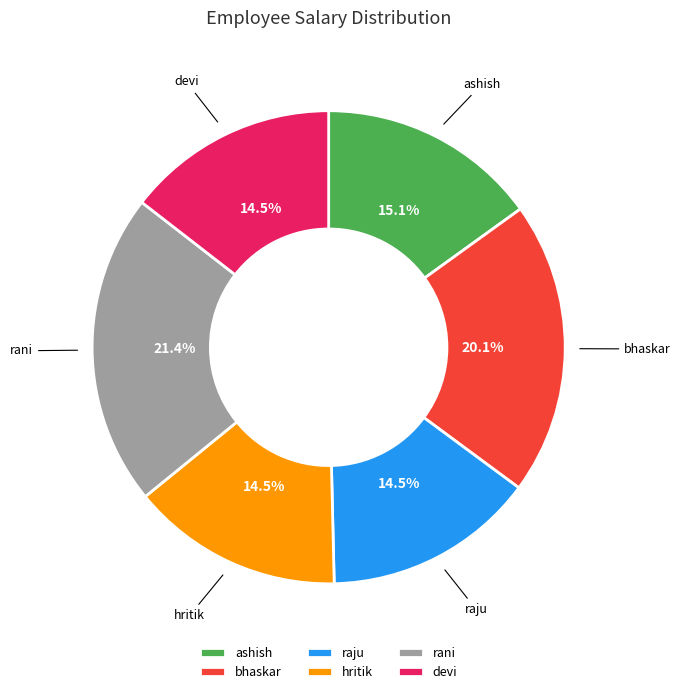

To the nearest percent, what percentage of the pie is rani?

21%